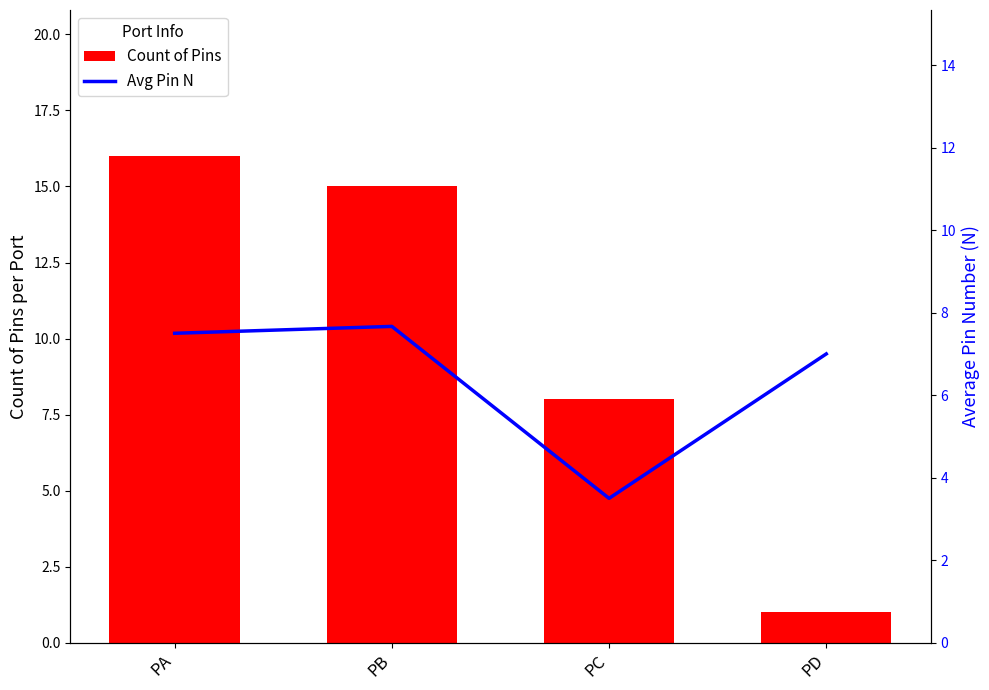

Are the bars horizontal?

No